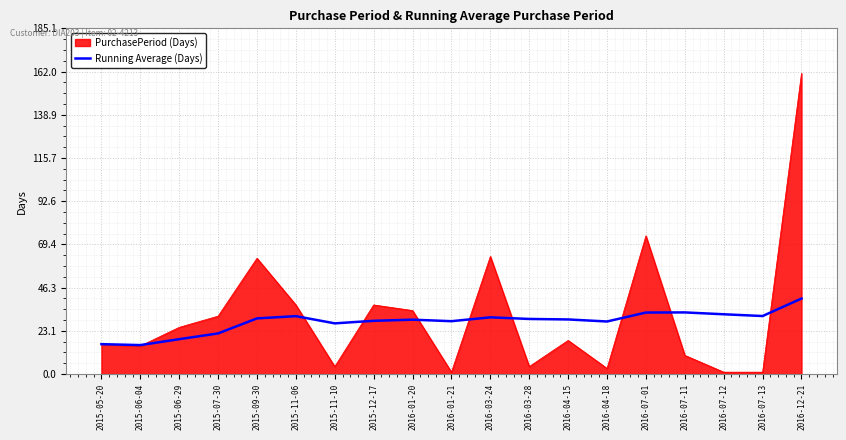

What position from the left is 2016-03-24?

11